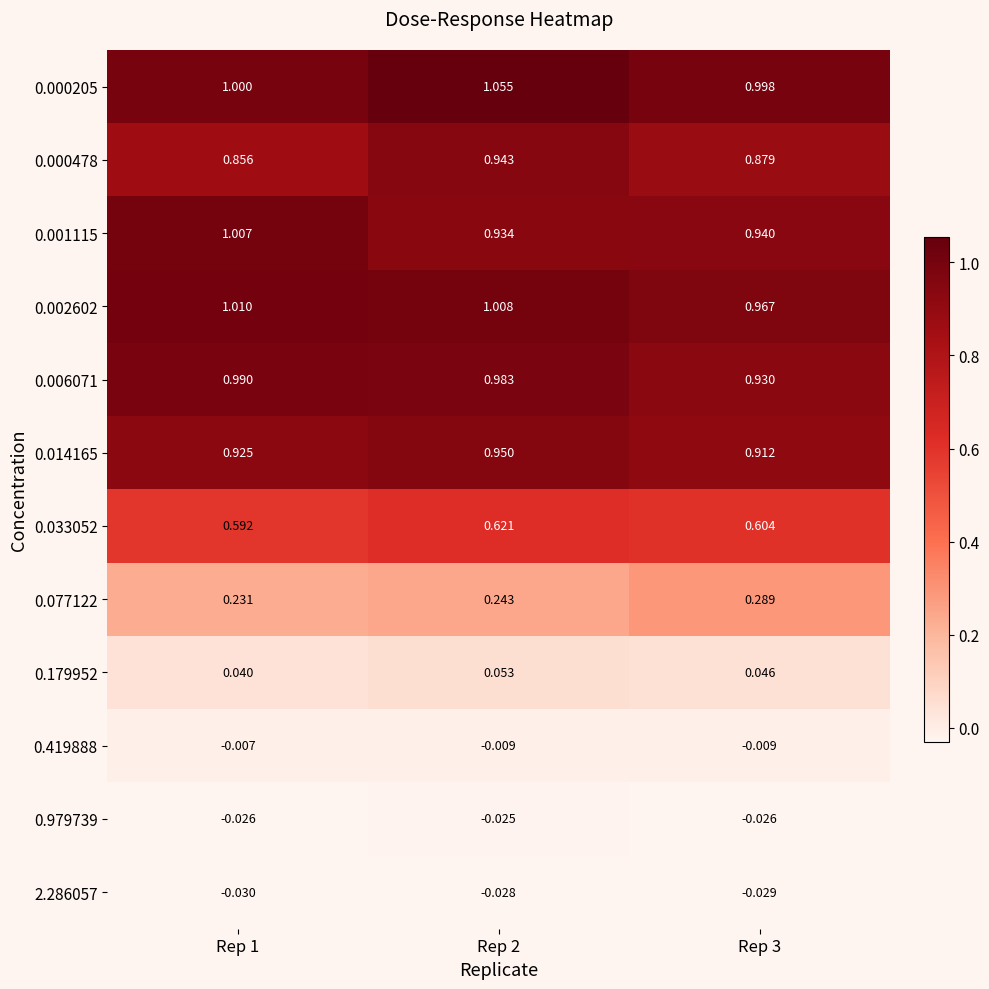

Is the value of 0.000205 at Rep 2 greater than the value of 0.179952 at Rep 1?

Yes